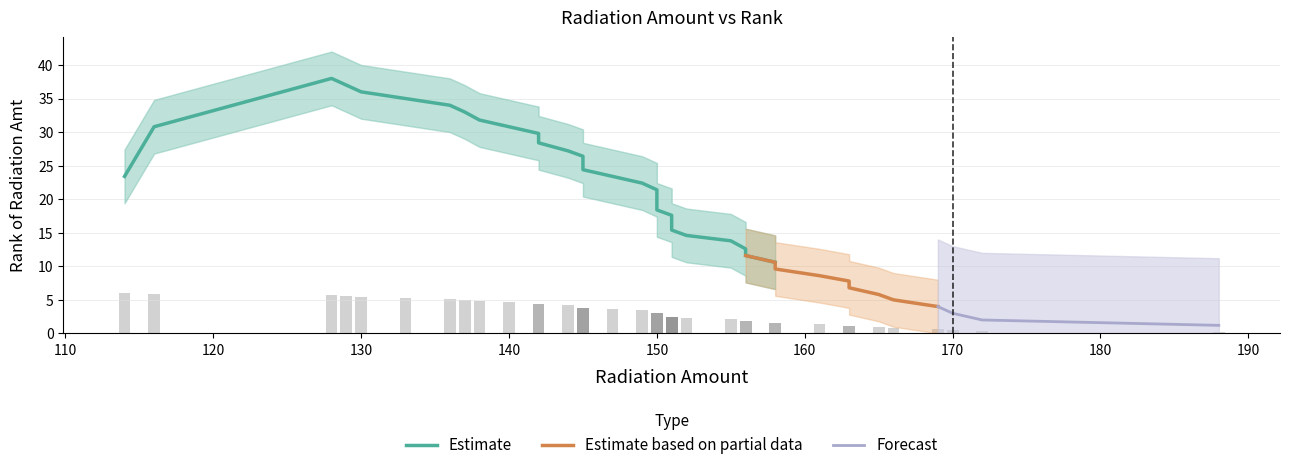

Where is the data nearest to the value 20?

150